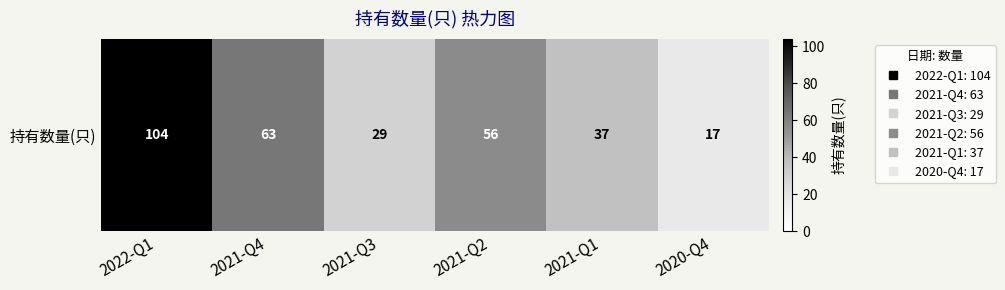

Is it true that the value at 2020-Q4 is 17?

True